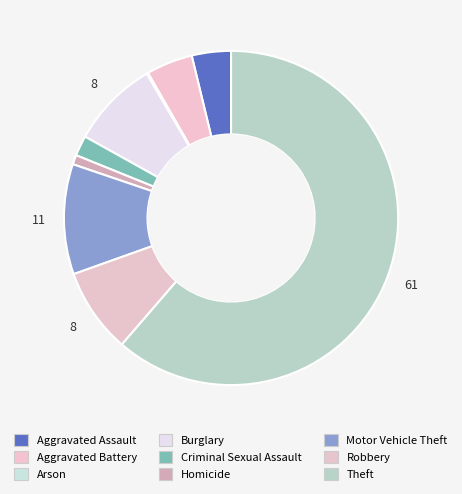

Rank the categories by value from highest to lowest.

Theft, Motor Vehicle Theft, Burglary, Robbery, Aggravated Battery, Aggravated Assault, Criminal Sexual Assault, Homicide, Arson